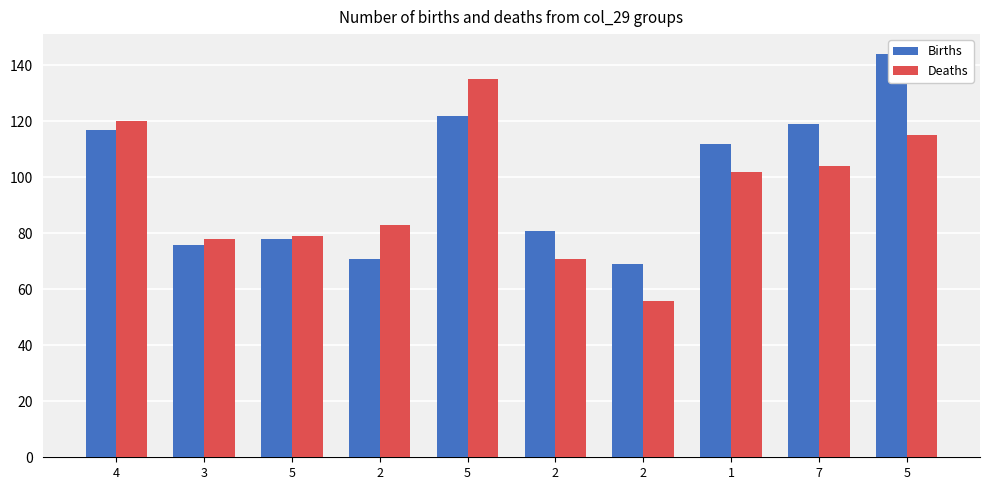

How many bars are there in total?

20